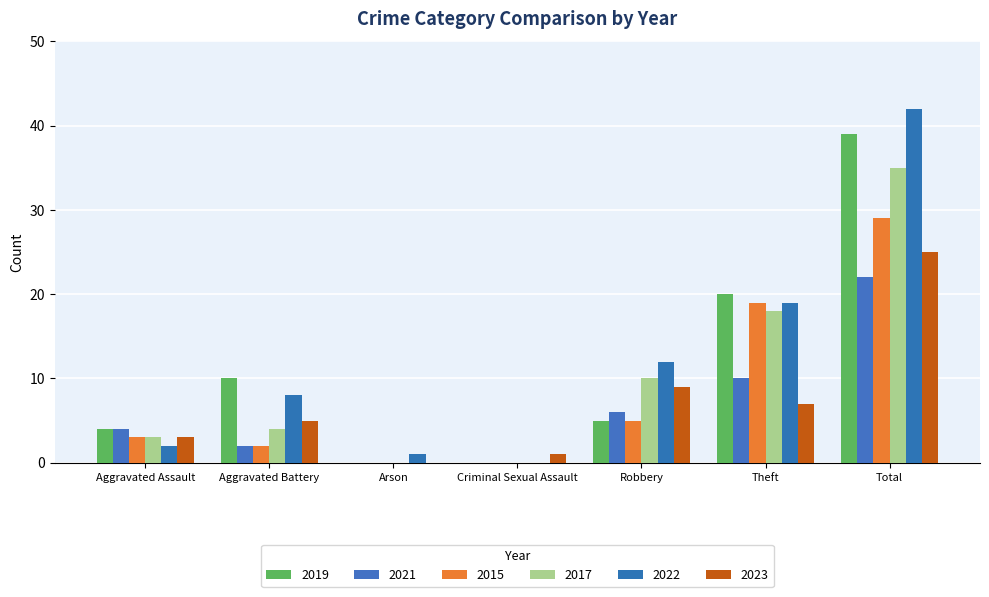

What is the spread (max minus min) of values at Robbery?

7